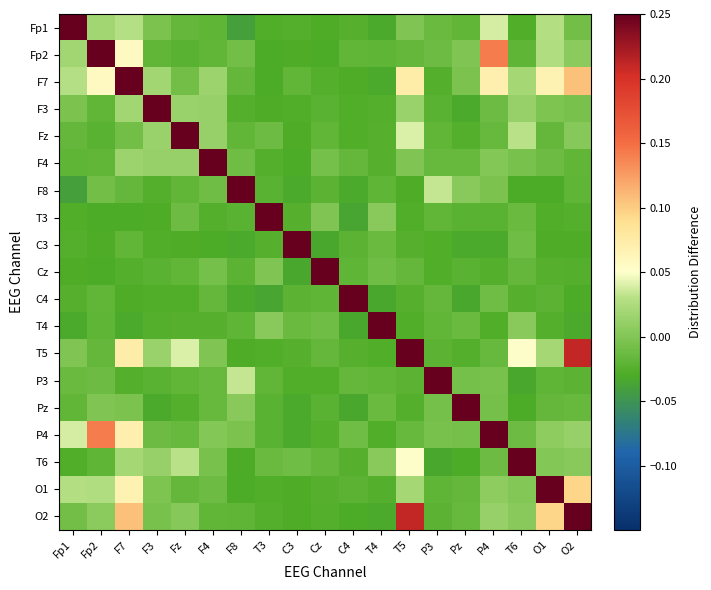

Reading left to right, what are all the values shown in this chart?

Fp1: Fp1=0.9	Fp2=0.0	F7=0.0	F3=-0.0	Fz=-0.0	F4=-0.0	F8=-0.0	T3=-0.0	C3=-0.0	Cz=-0.0	C4=-0.0	T4=-0.0	T5=-0.0	P3=-0.0	Pz=-0.0	P4=0.0	T6=-0.0	O1=0.0	O2=-0.0
Fp2: Fp1=0.0	Fp2=0.9	F7=0.1	F3=-0.0	Fz=-0.0	F4=-0.0	F8=-0.0	T3=-0.0	C3=-0.0	Cz=-0.0	C4=-0.0	T4=-0.0	T5=-0.0	P3=-0.0	Pz=-0.0	P4=0.1	T6=-0.0	O1=0.0	O2=0.0
F7: Fp1=0.0	Fp2=0.1	F7=0.9	F3=0.0	Fz=-0.0	F4=0.0	F8=-0.0	T3=-0.0	C3=-0.0	Cz=-0.0	C4=-0.0	T4=-0.0	T5=0.1	P3=-0.0	Pz=-0.0	P4=0.1	T6=0.0	O1=0.1	O2=0.1
F3: Fp1=-0.0	Fp2=-0.0	F7=0.0	F3=0.9	Fz=0.0	F4=0.0	F8=-0.0	T3=-0.0	C3=-0.0	Cz=-0.0	C4=-0.0	T4=-0.0	T5=0.0	P3=-0.0	Pz=-0.0	P4=-0.0	T6=0.0	O1=-0.0	O2=-0.0
Fz: Fp1=-0.0	Fp2=-0.0	F7=-0.0	F3=0.0	Fz=0.9	F4=0.0	F8=-0.0	T3=-0.0	C3=-0.0	Cz=-0.0	C4=-0.0	T4=-0.0	T5=0.0	P3=-0.0	Pz=-0.0	P4=-0.0	T6=0.0	O1=-0.0	O2=0.0
F4: Fp1=-0.0	Fp2=-0.0	F7=0.0	F3=0.0	Fz=0.0	F4=0.9	F8=-0.0	T3=-0.0	C3=-0.0	Cz=-0.0	C4=-0.0	T4=-0.0	T5=-0.0	P3=-0.0	Pz=-0.0	P4=0.0	T6=-0.0	O1=-0.0	O2=-0.0
F8: Fp1=-0.0	Fp2=-0.0	F7=-0.0	F3=-0.0	Fz=-0.0	F4=-0.0	F8=0.9	T3=-0.0	C3=-0.0	Cz=-0.0	C4=-0.0	T4=-0.0	T5=-0.0	P3=0.0	Pz=0.0	P4=-0.0	T6=-0.0	O1=-0.0	O2=-0.0
T3: Fp1=-0.0	Fp2=-0.0	F7=-0.0	F3=-0.0	Fz=-0.0	F4=-0.0	F8=-0.0	T3=0.9	C3=-0.0	Cz=-0.0	C4=-0.0	T4=0.0	T5=-0.0	P3=-0.0	Pz=-0.0	P4=-0.0	T6=-0.0	O1=-0.0	O2=-0.0
C3: Fp1=-0.0	Fp2=-0.0	F7=-0.0	F3=-0.0	Fz=-0.0	F4=-0.0	F8=-0.0	T3=-0.0	C3=0.9	Cz=-0.0	C4=-0.0	T4=-0.0	T5=-0.0	P3=-0.0	Pz=-0.0	P4=-0.0	T6=-0.0	O1=-0.0	O2=-0.0
Cz: Fp1=-0.0	Fp2=-0.0	F7=-0.0	F3=-0.0	Fz=-0.0	F4=-0.0	F8=-0.0	T3=-0.0	C3=-0.0	Cz=0.9	C4=-0.0	T4=-0.0	T5=-0.0	P3=-0.0	Pz=-0.0	P4=-0.0	T6=-0.0	O1=-0.0	O2=-0.0
C4: Fp1=-0.0	Fp2=-0.0	F7=-0.0	F3=-0.0	Fz=-0.0	F4=-0.0	F8=-0.0	T3=-0.0	C3=-0.0	Cz=-0.0	C4=0.9	T4=-0.0	T5=-0.0	P3=-0.0	Pz=-0.0	P4=-0.0	T6=-0.0	O1=-0.0	O2=-0.0
T4: Fp1=-0.0	Fp2=-0.0	F7=-0.0	F3=-0.0	Fz=-0.0	F4=-0.0	F8=-0.0	T3=0.0	C3=-0.0	Cz=-0.0	C4=-0.0	T4=0.9	T5=-0.0	P3=-0.0	Pz=-0.0	P4=-0.0	T6=0.0	O1=-0.0	O2=-0.0
T5: Fp1=-0.0	Fp2=-0.0	F7=0.1	F3=0.0	Fz=0.0	F4=-0.0	F8=-0.0	T3=-0.0	C3=-0.0	Cz=-0.0	C4=-0.0	T4=-0.0	T5=0.9	P3=-0.0	Pz=-0.0	P4=-0.0	T6=0.0	O1=0.0	O2=0.2
P3: Fp1=-0.0	Fp2=-0.0	F7=-0.0	F3=-0.0	Fz=-0.0	F4=-0.0	F8=0.0	T3=-0.0	C3=-0.0	Cz=-0.0	C4=-0.0	T4=-0.0	T5=-0.0	P3=0.9	Pz=-0.0	P4=-0.0	T6=-0.0	O1=-0.0	O2=-0.0
Pz: Fp1=-0.0	Fp2=-0.0	F7=-0.0	F3=-0.0	Fz=-0.0	F4=-0.0	F8=0.0	T3=-0.0	C3=-0.0	Cz=-0.0	C4=-0.0	T4=-0.0	T5=-0.0	P3=-0.0	Pz=0.9	P4=-0.0	T6=-0.0	O1=-0.0	O2=-0.0
P4: Fp1=0.0	Fp2=0.1	F7=0.1	F3=-0.0	Fz=-0.0	F4=0.0	F8=-0.0	T3=-0.0	C3=-0.0	Cz=-0.0	C4=-0.0	T4=-0.0	T5=-0.0	P3=-0.0	Pz=-0.0	P4=0.9	T6=-0.0	O1=0.0	O2=0.0
T6: Fp1=-0.0	Fp2=-0.0	F7=0.0	F3=0.0	Fz=0.0	F4=-0.0	F8=-0.0	T3=-0.0	C3=-0.0	Cz=-0.0	C4=-0.0	T4=0.0	T5=0.0	P3=-0.0	Pz=-0.0	P4=-0.0	T6=0.9	O1=0.0	O2=0.0
O1: Fp1=0.0	Fp2=0.0	F7=0.1	F3=-0.0	Fz=-0.0	F4=-0.0	F8=-0.0	T3=-0.0	C3=-0.0	Cz=-0.0	C4=-0.0	T4=-0.0	T5=0.0	P3=-0.0	Pz=-0.0	P4=0.0	T6=0.0	O1=0.9	O2=0.1
O2: Fp1=-0.0	Fp2=0.0	F7=0.1	F3=-0.0	Fz=0.0	F4=-0.0	F8=-0.0	T3=-0.0	C3=-0.0	Cz=-0.0	C4=-0.0	T4=-0.0	T5=0.2	P3=-0.0	Pz=-0.0	P4=0.0	T6=0.0	O1=0.1	O2=0.9